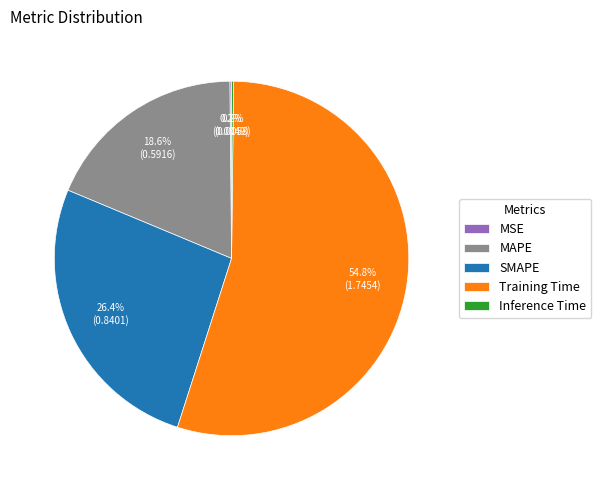

Which category has the biggest portion of the pie?

Training Time